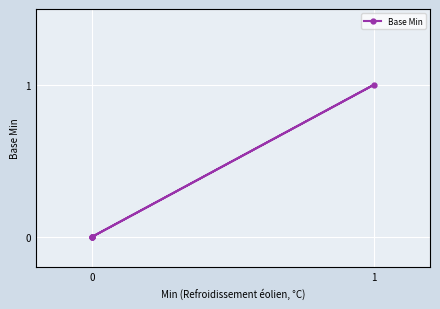

The value at 1 is 2. True or false?

False